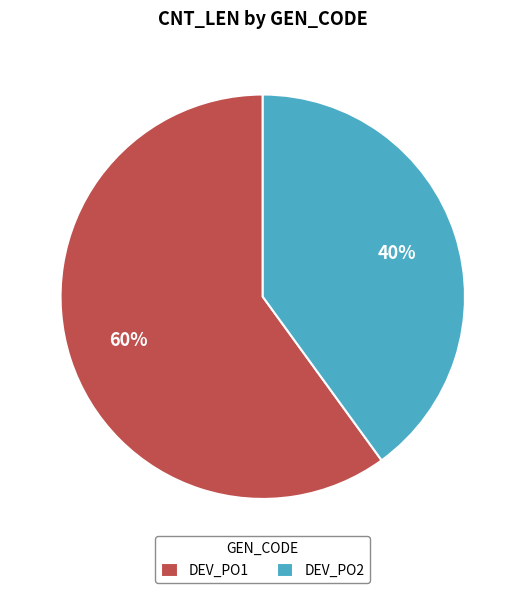

The DEV_PO1 slice represents 60% of the pie. True or false?

True